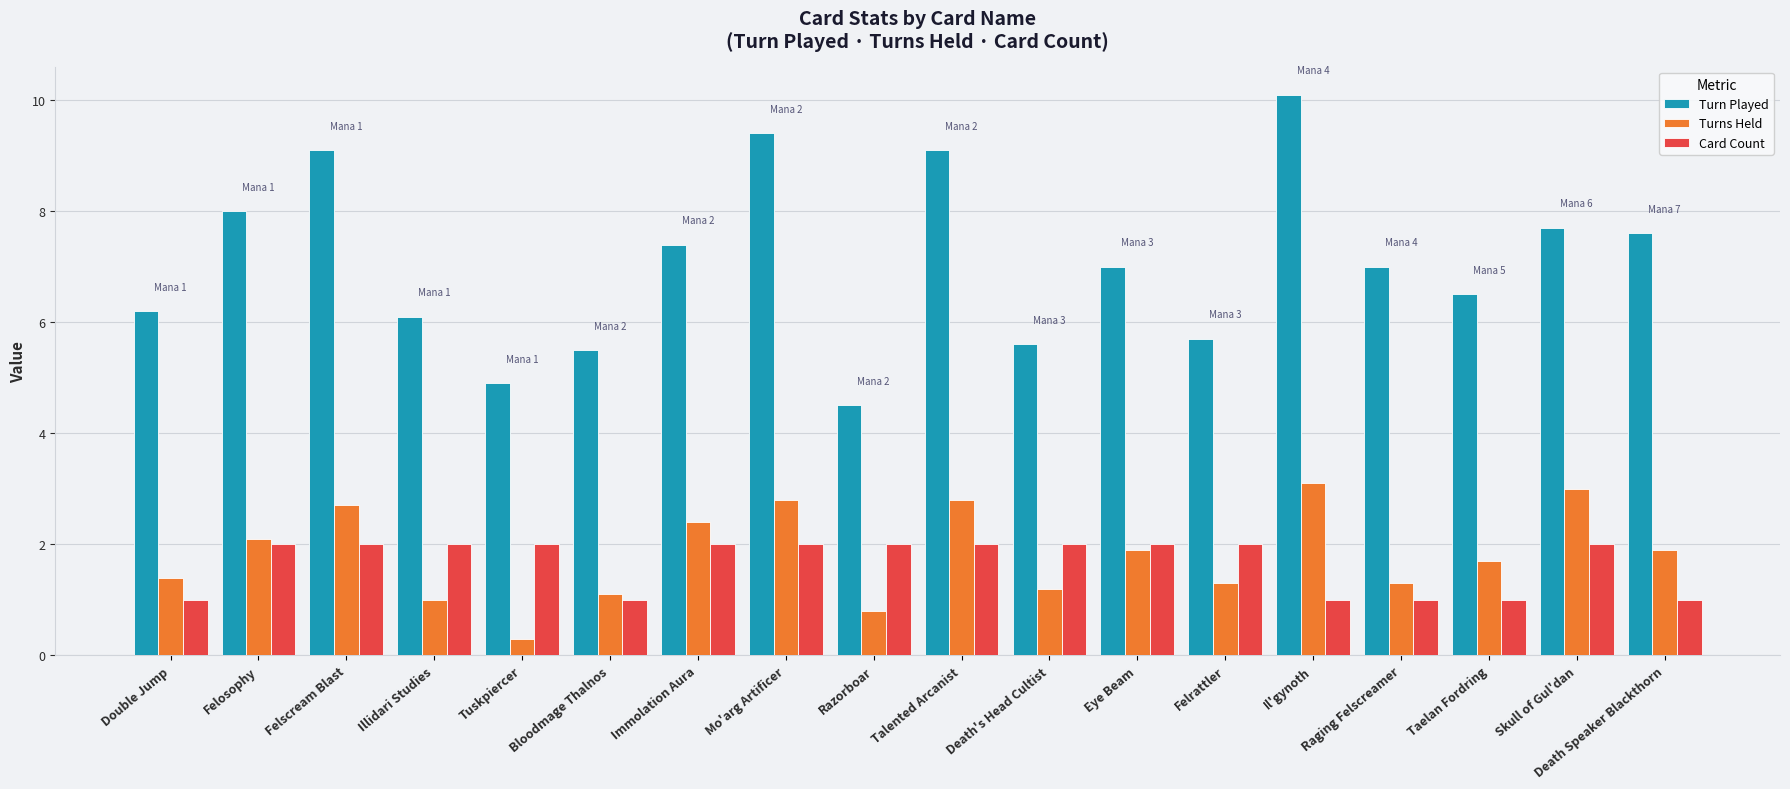

What is the total value across all series at Bloodmage Thalnos?

7.6